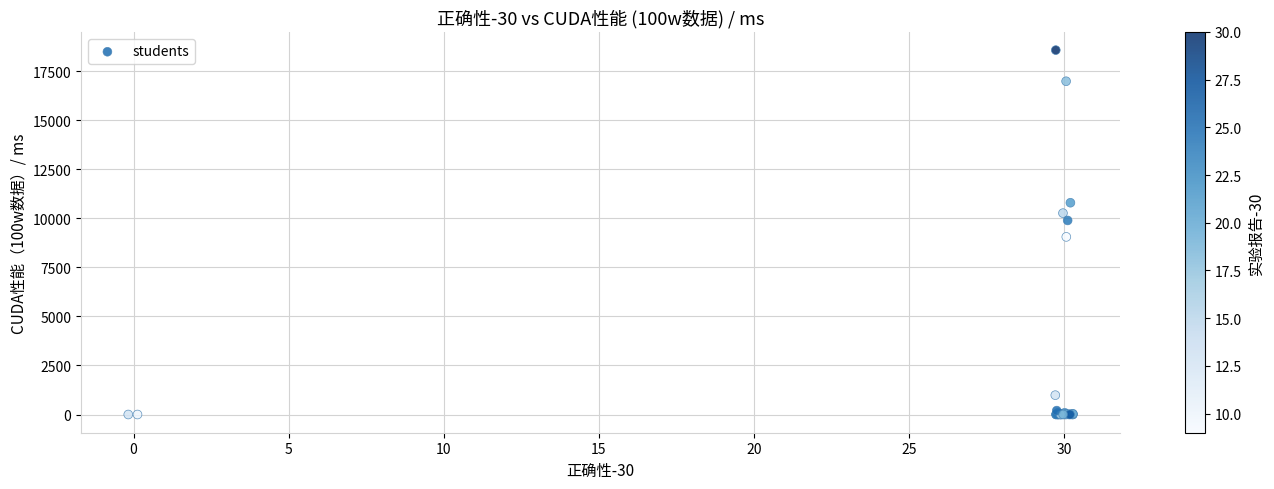

What Y value in the scatter plot is closest to 9284?

9050.8